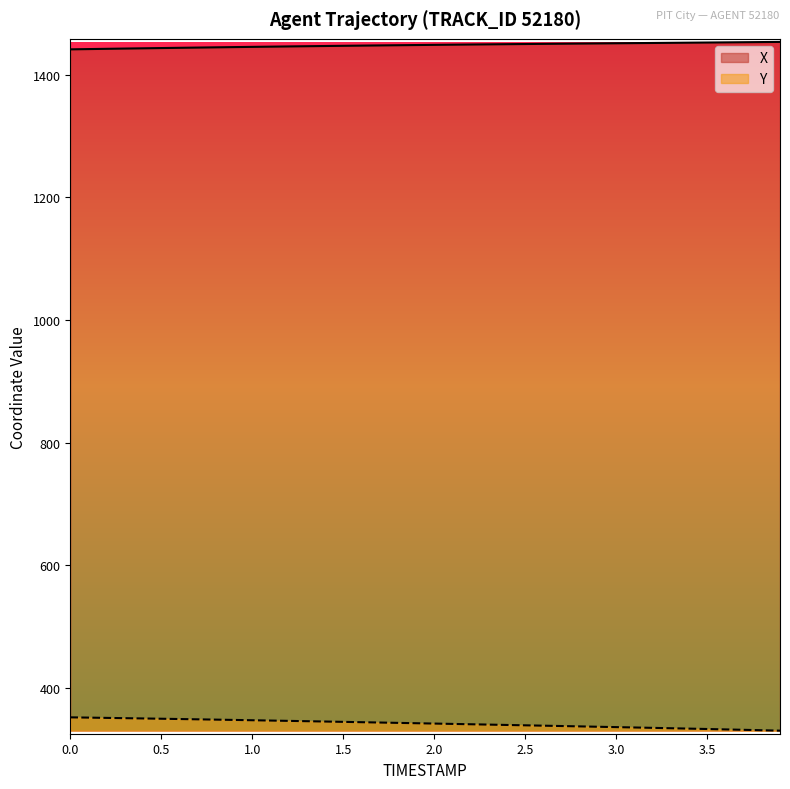

List the series in order of their overall mean, lowest first.

Y, X